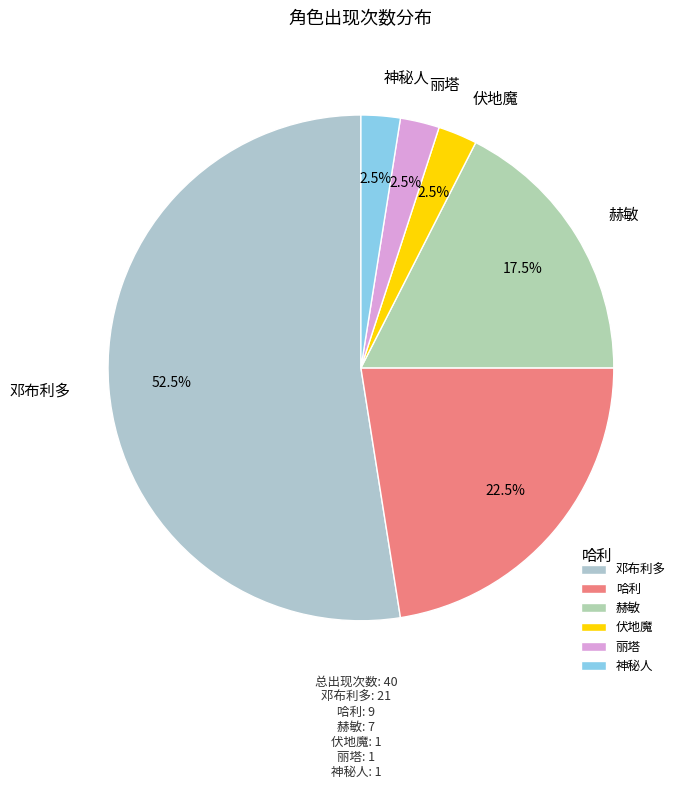

True or false: 邓布利多 accounts for 43% of the total.

False